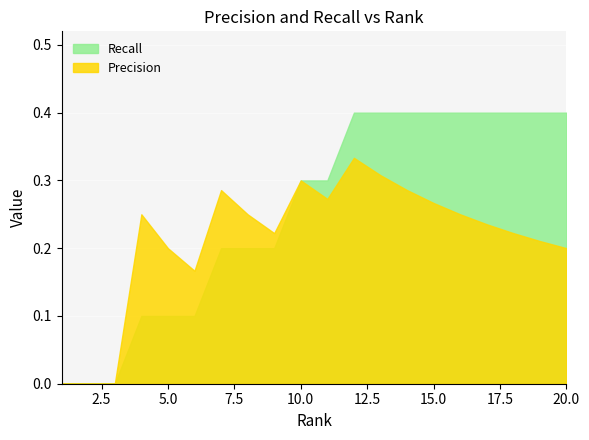

Reading left to right, list all the values displayed in this chart.

Precision: 0.0	0.0	0.0	0.2	0.2	0.2	0.3	0.2	0.2	0.3	0.3	0.3	0.3	0.3	0.3	0.2	0.2	0.2	0.2	0.2
Recall: 0.0	0.0	0.0	0.1	0.1	0.1	0.2	0.2	0.2	0.3	0.3	0.4	0.4	0.4	0.4	0.4	0.4	0.4	0.4	0.4